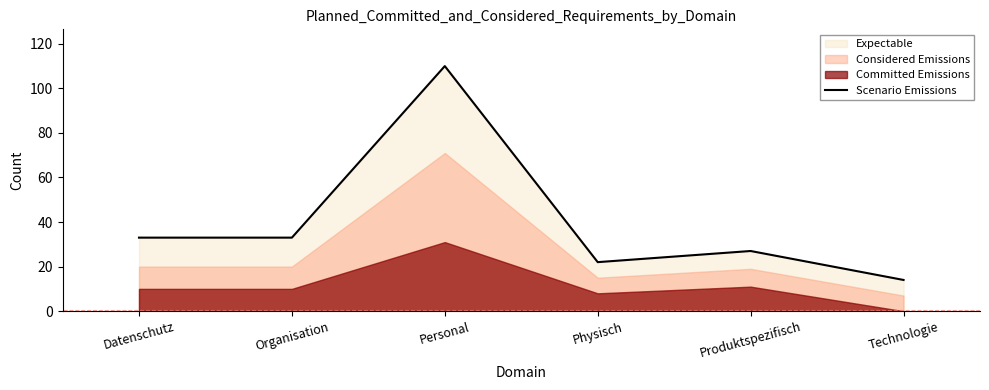

What is the label of the 5th point from the left?

Produktspezifisch